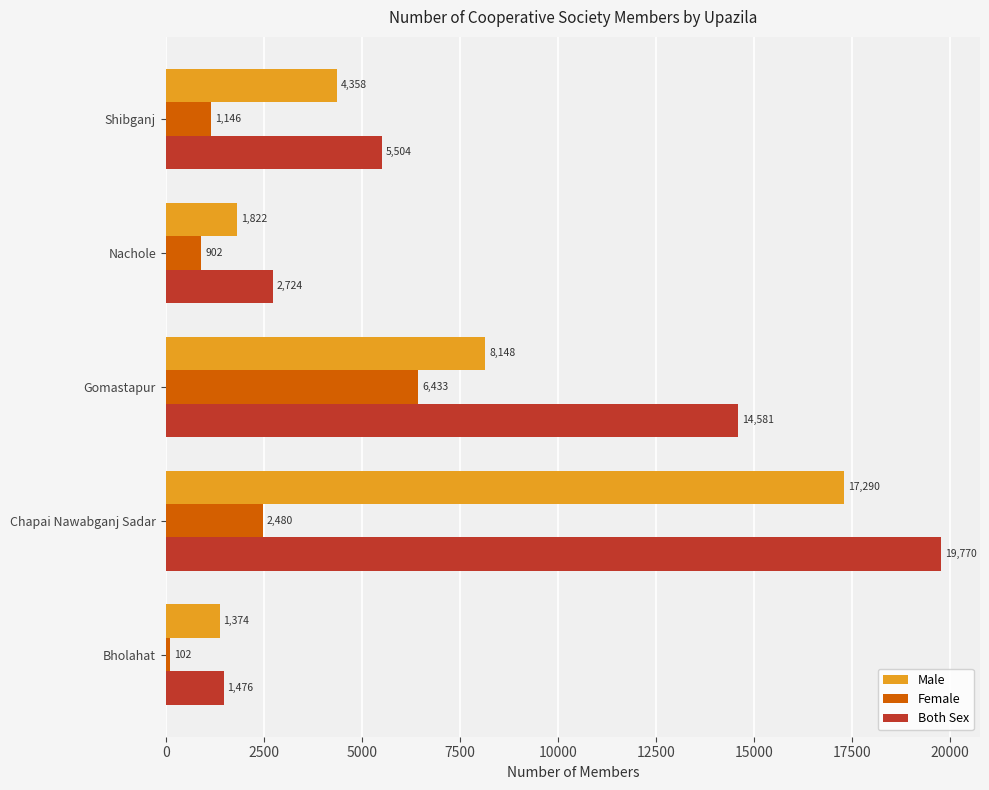

What is the average value of the Female series?

2213